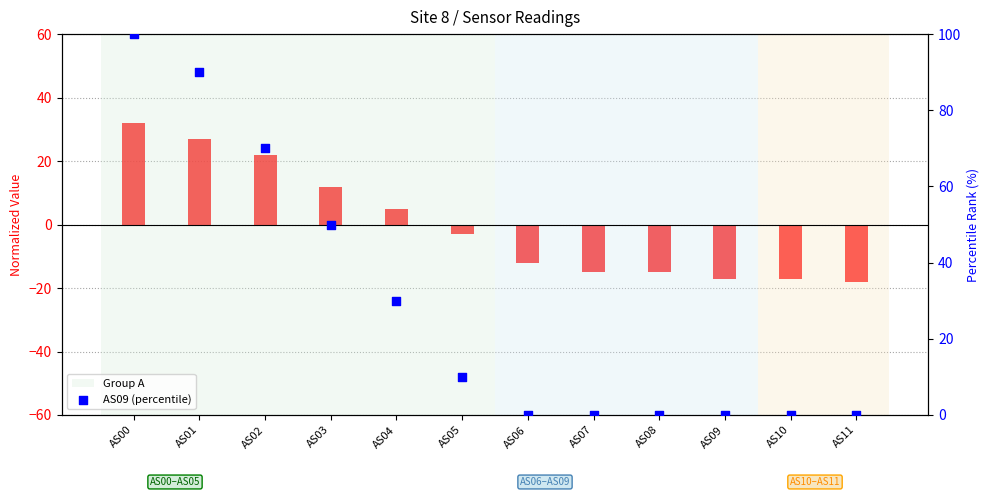

Which series has the largest Y range (max minus min)?

AS09 (percentile)